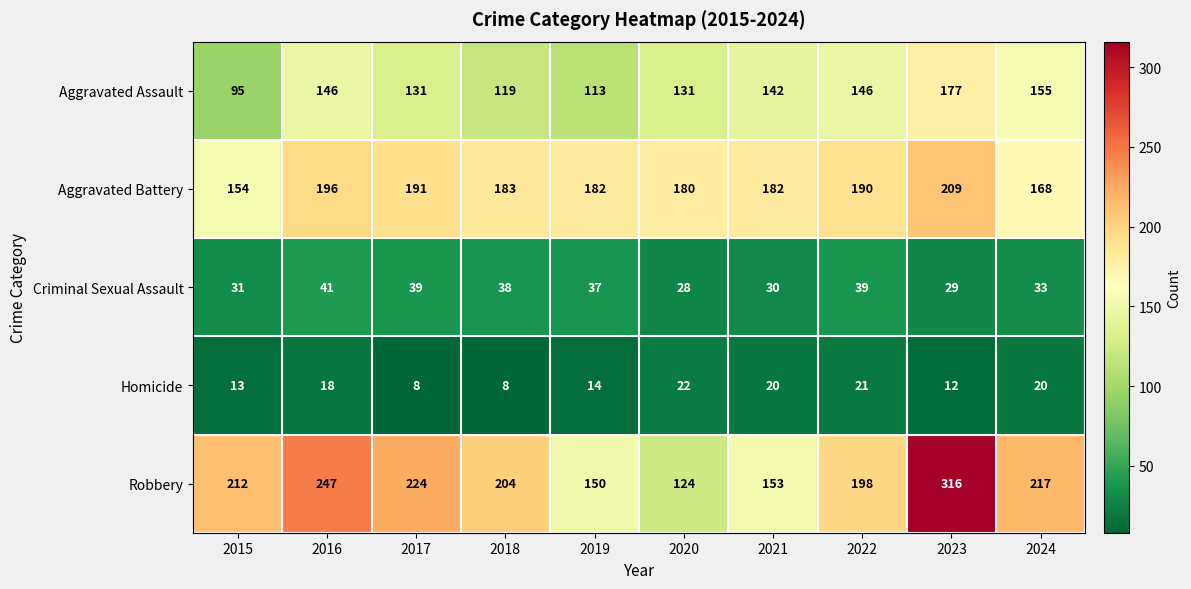

What value does the Robbery series have at 2019, to the nearest 5?

150